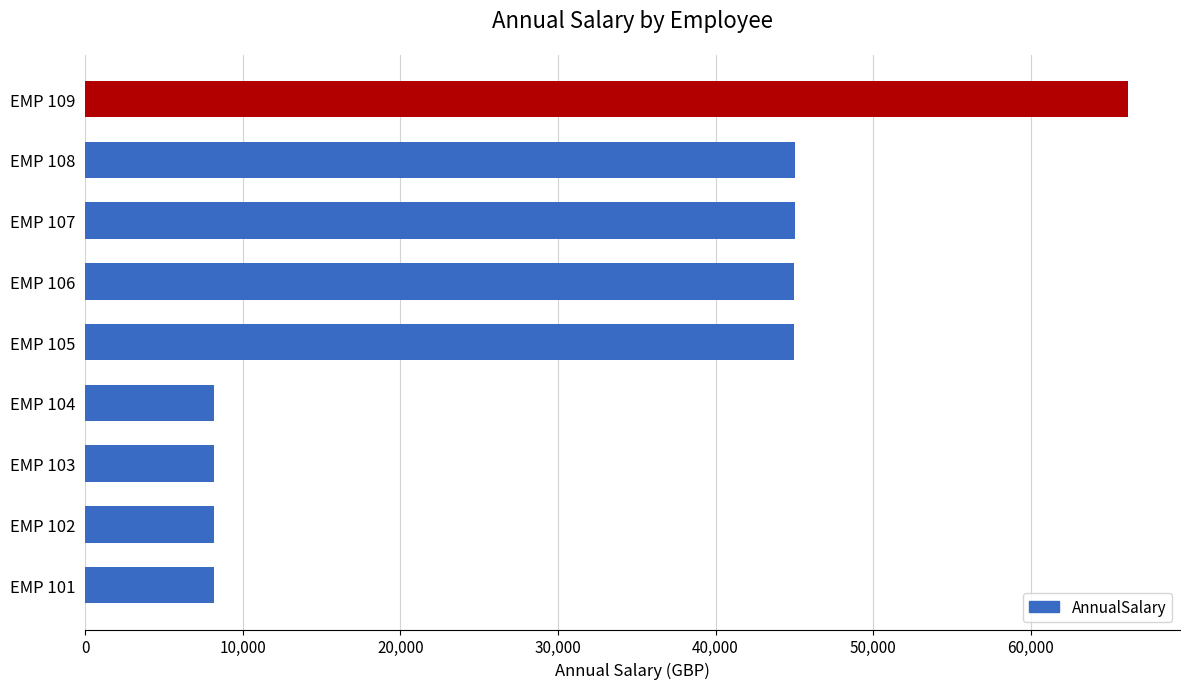

What is the sum of all values?

278872.4